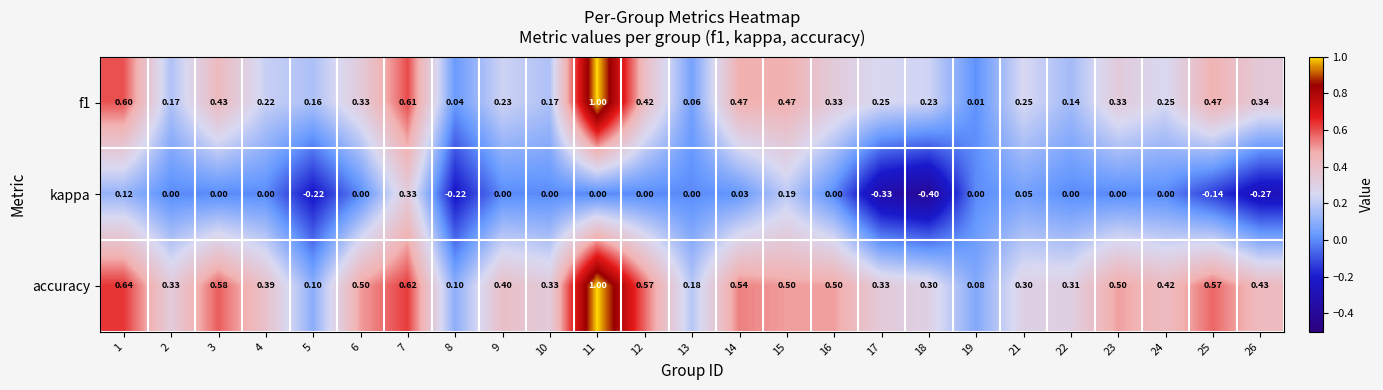

Is the value of f1 at 9 greater than the value of kappa at 21?

Yes